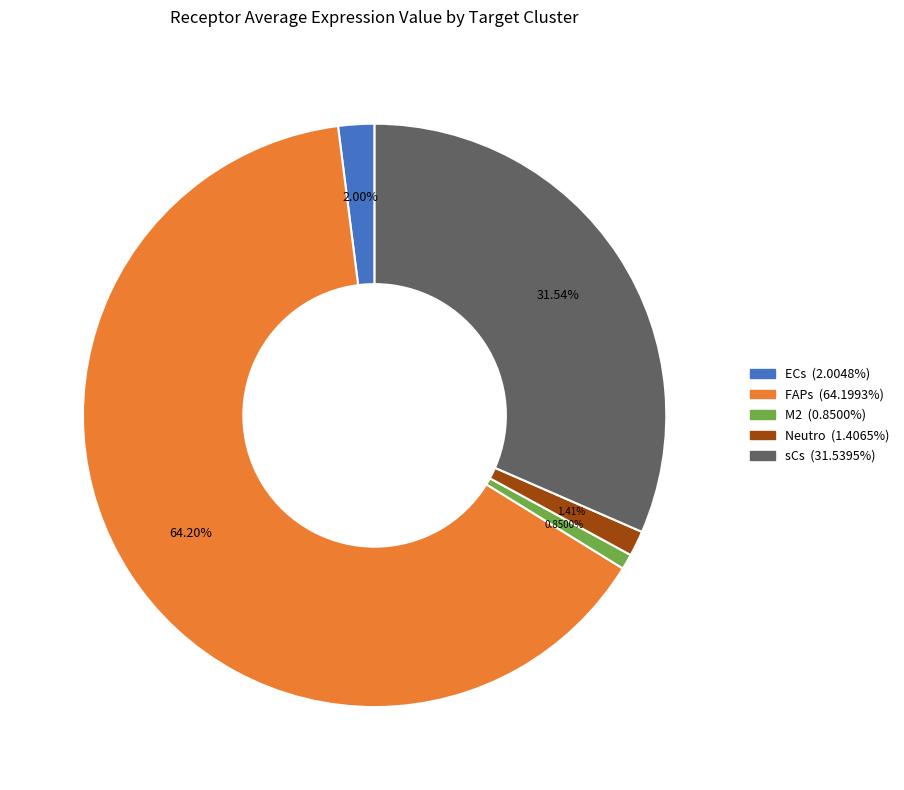

What percentage is the M2 slice, to the nearest percent?

1%